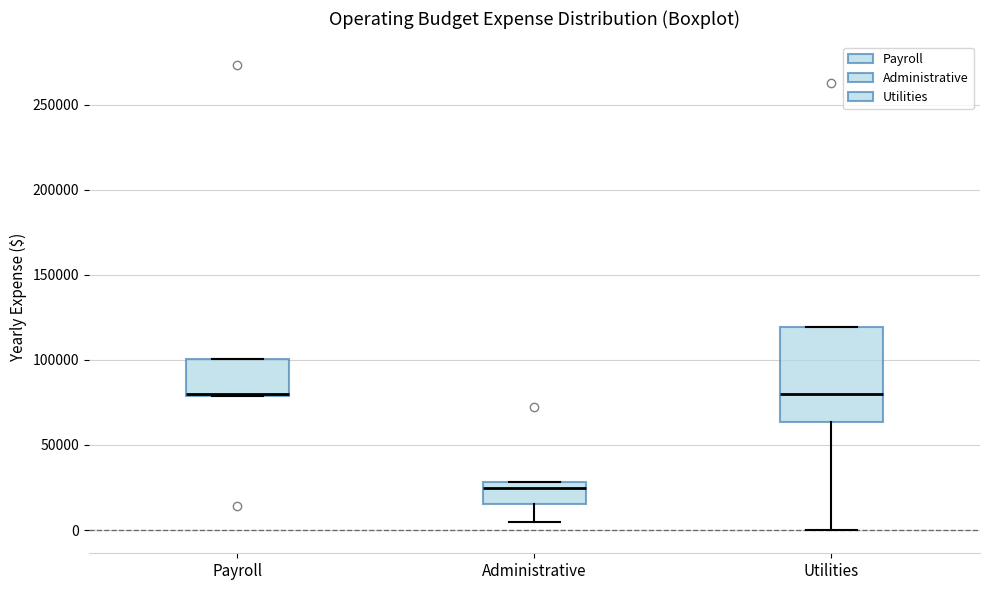

Which box is the tallest, from its lower edge to its upper edge?

Utilities